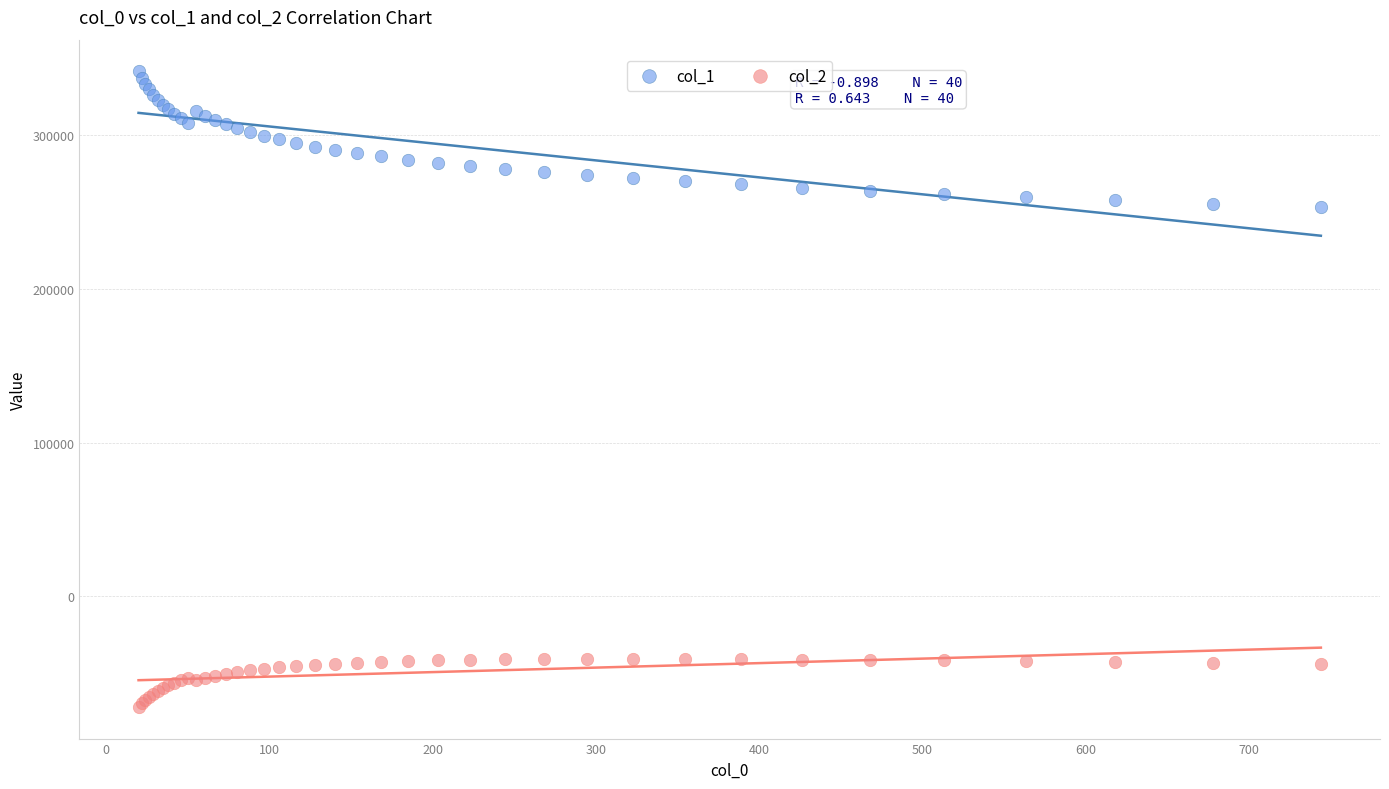

Which series contains the highest Y value?

col_1